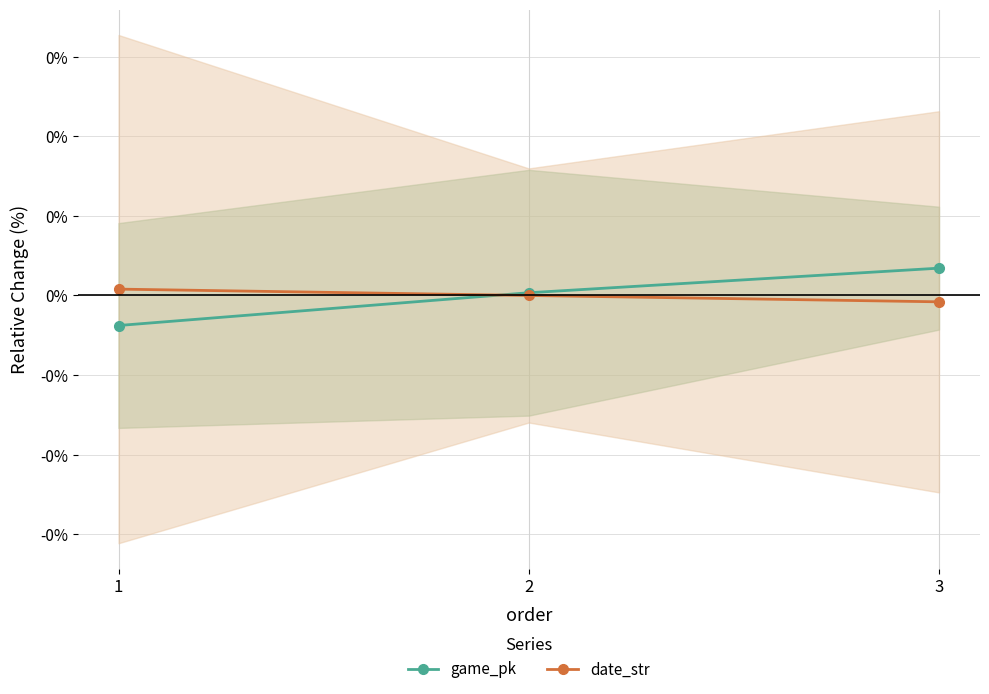

True or false: game_pk has a value of -0.0 at 1.

True